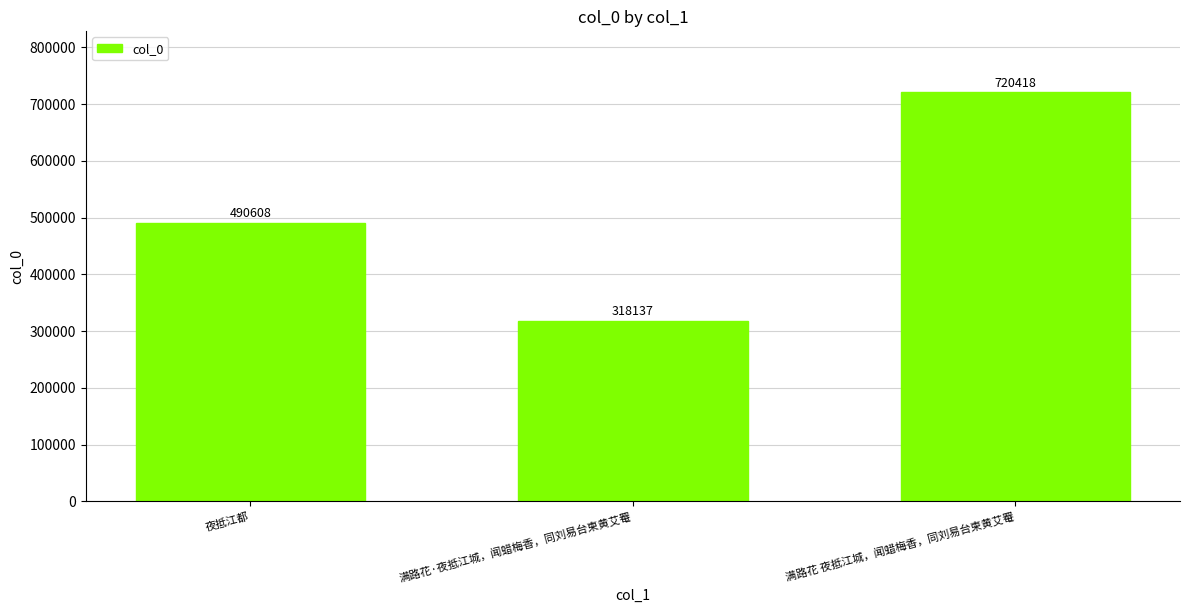

At which label is the value closest to 519277?

夜抵江都